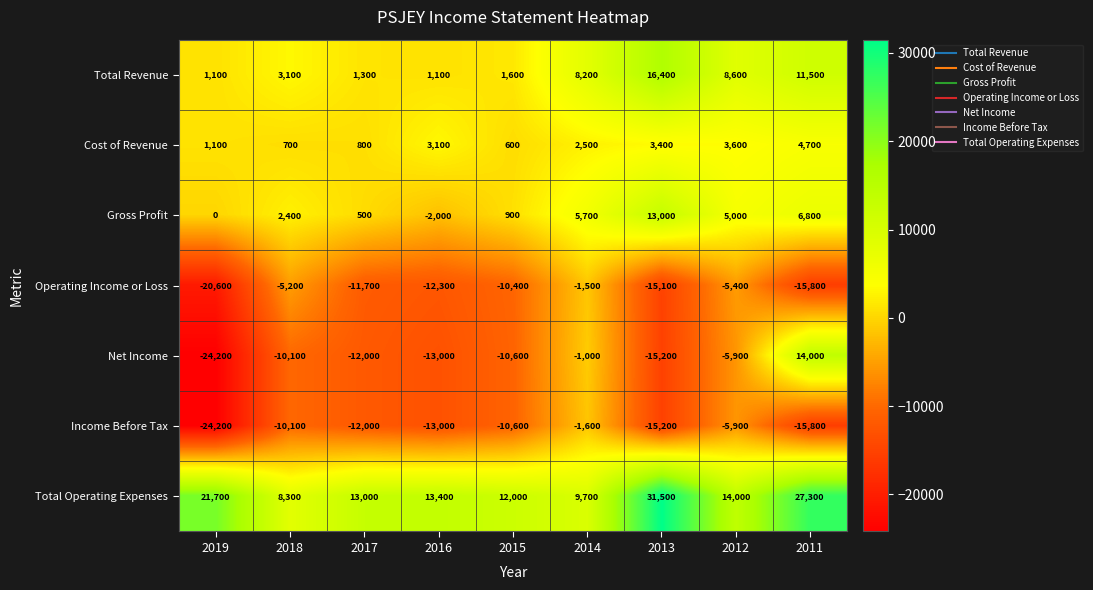

List the series in order of their peak value, lowest first.

Income Before Tax, Operating Income or Loss, Cost of Revenue, Gross Profit, Net Income, Total Revenue, Total Operating Expenses